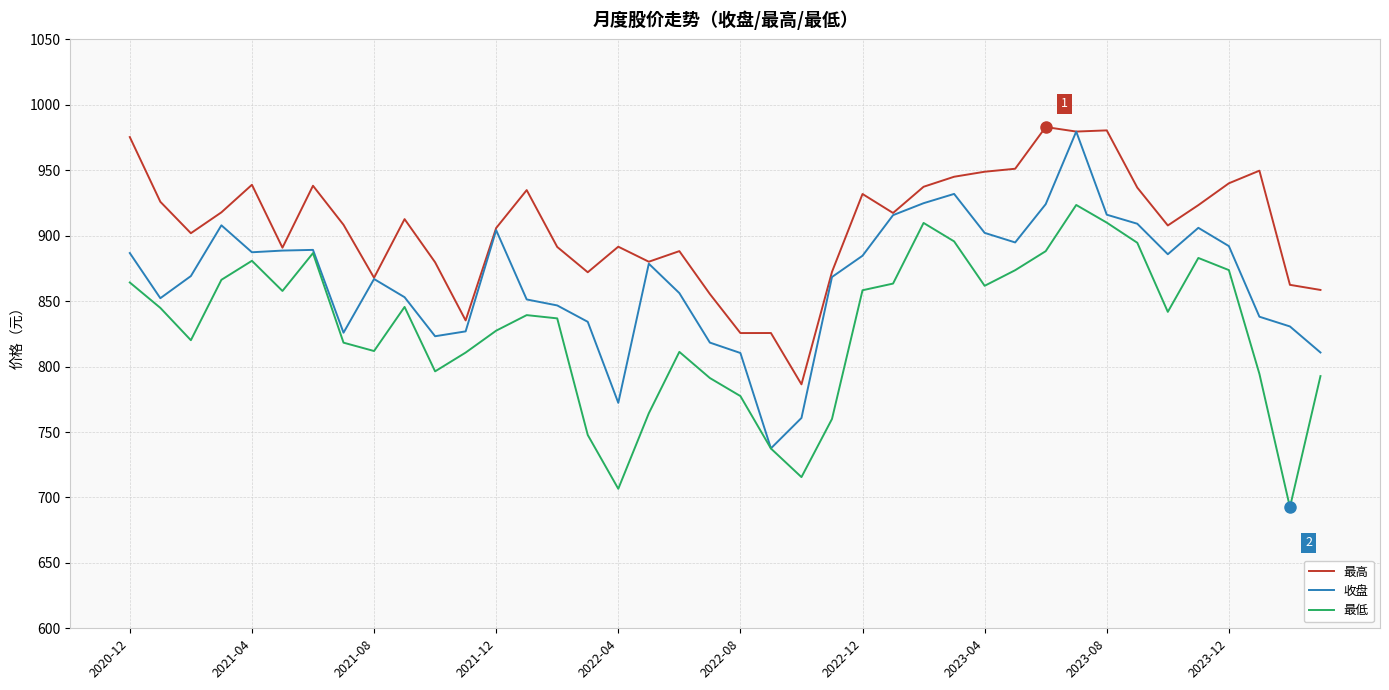

True or false: 最高 and 最低 intersect in this chart.

False